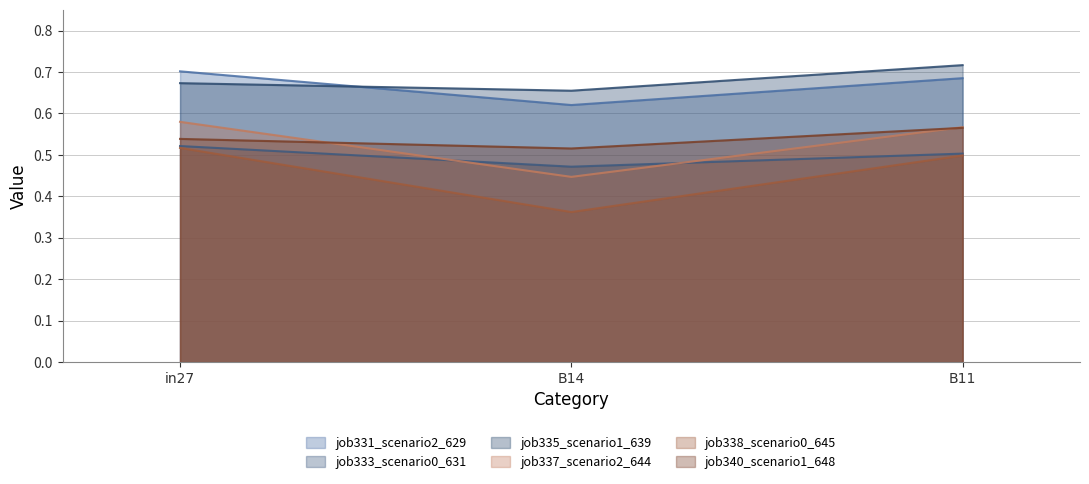

How many series are shown in this chart?

6